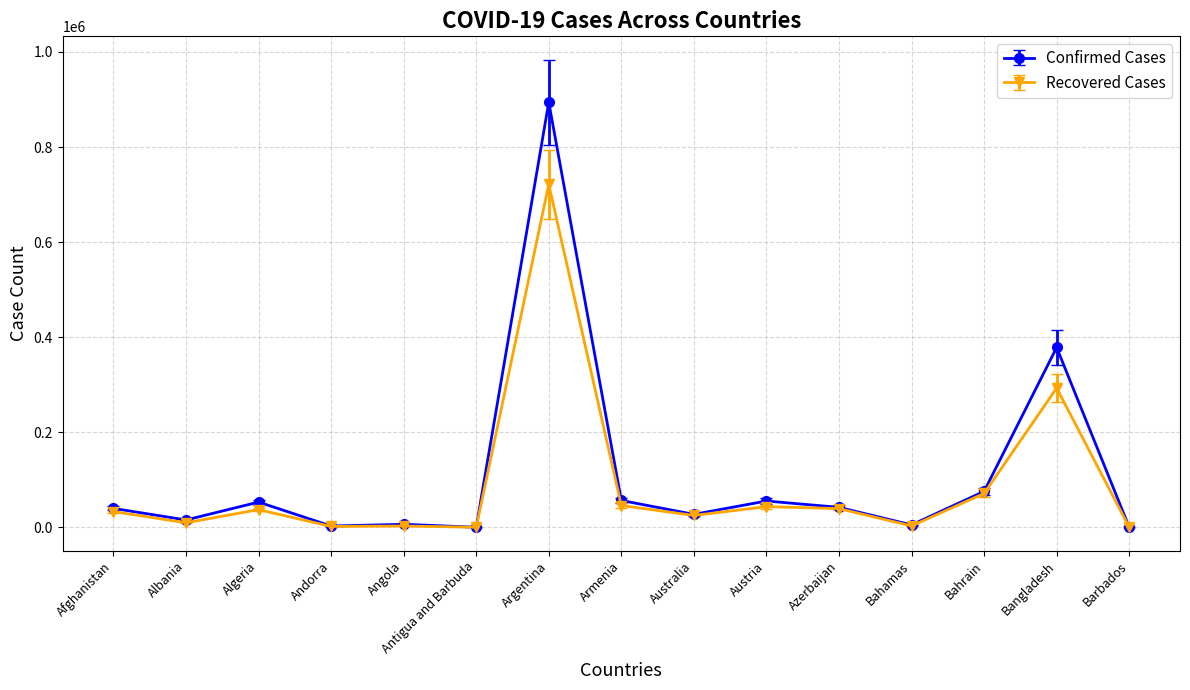

What is the smallest value displayed?

97